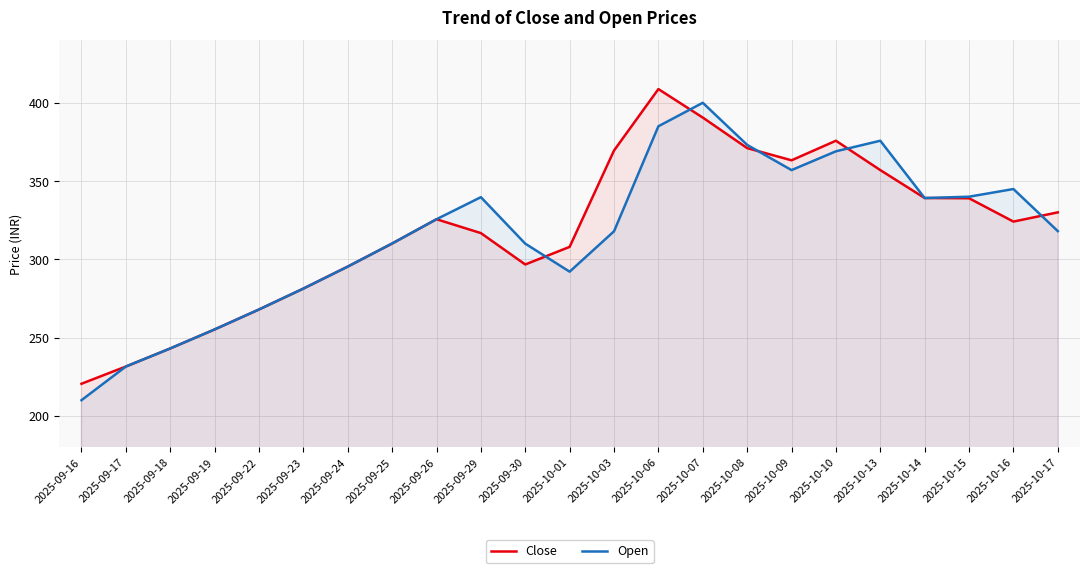

What is the difference between the Close values at 2025-09-29 and 2025-09-18?

73.7